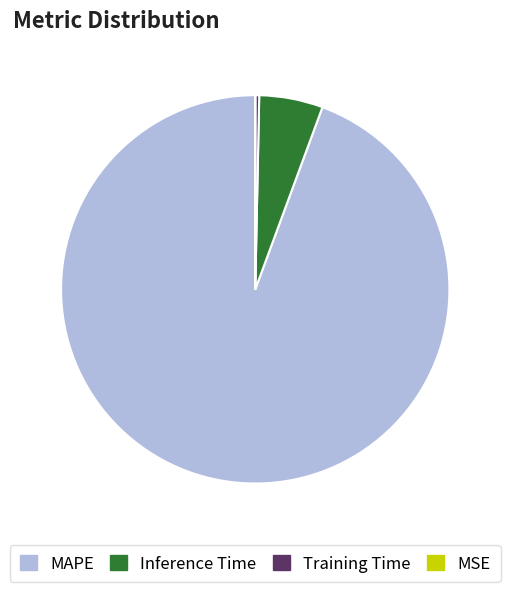

Which category has the biggest portion of the pie?

MAPE